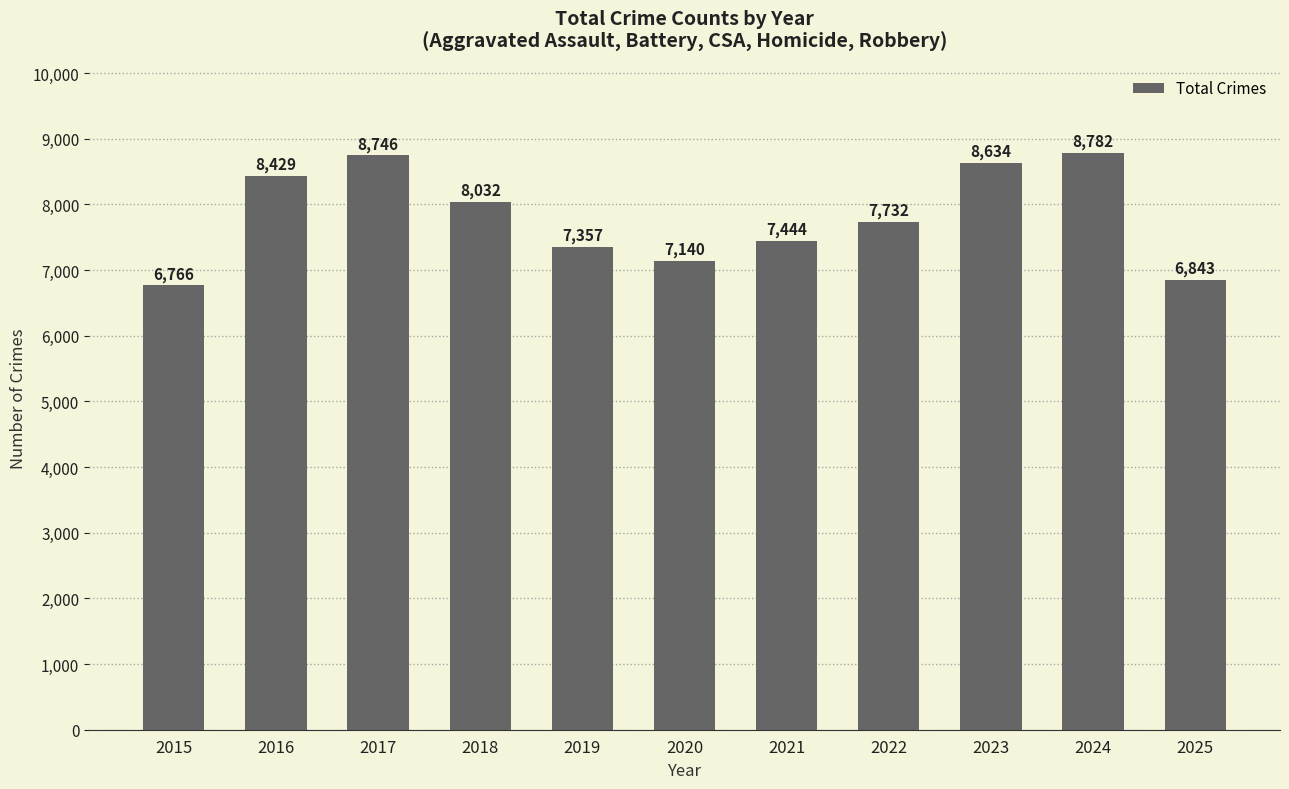

Which has a higher value, 2018 or 2025?

2018